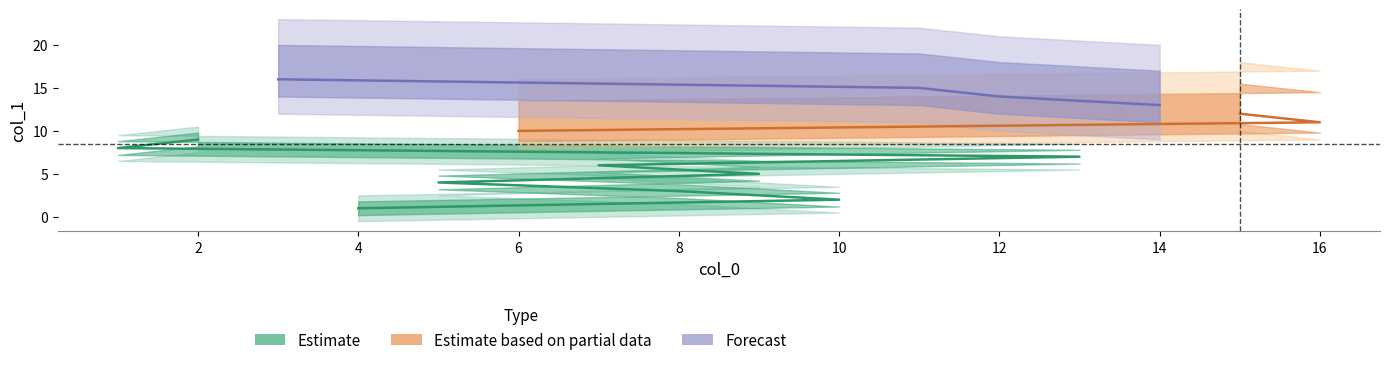

How many categories are shown in the chart?

16